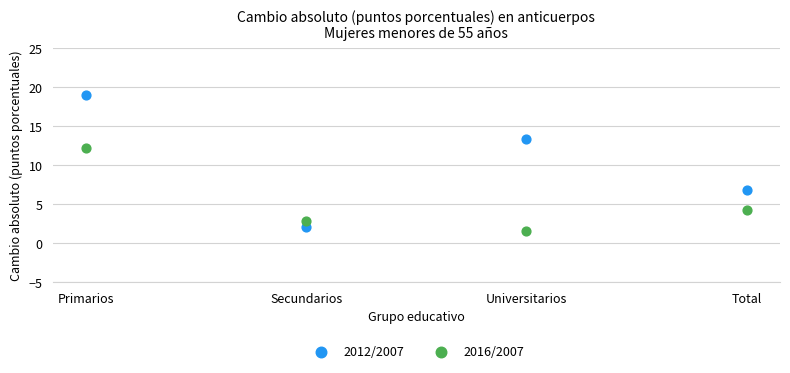

What are all the series names shown in the legend?

2012/2007, 2016/2007